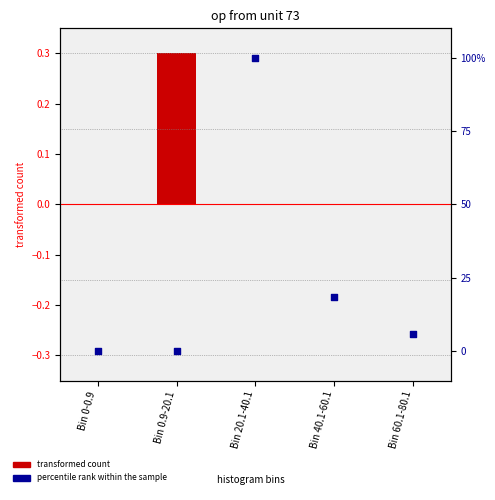

At which category is the sum across all series the highest?

Bin 20.1-40.1